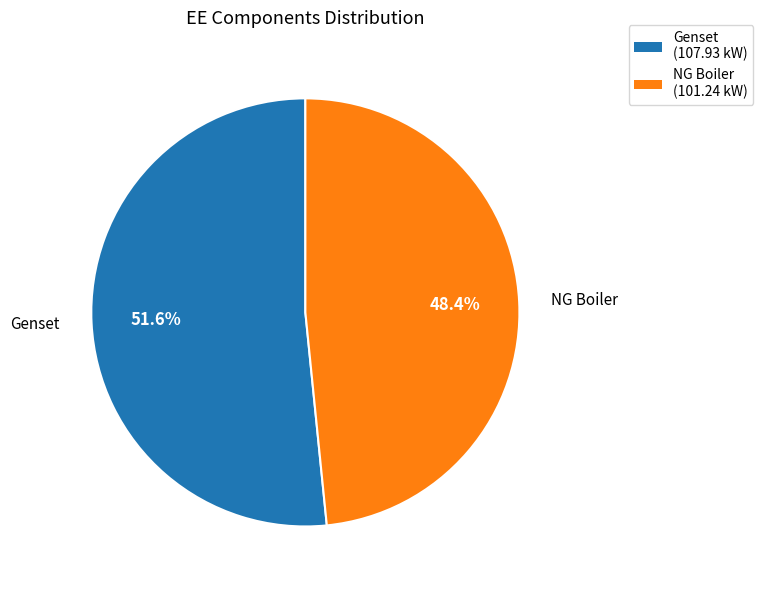

To the nearest percent, what is the average slice percentage?

50%